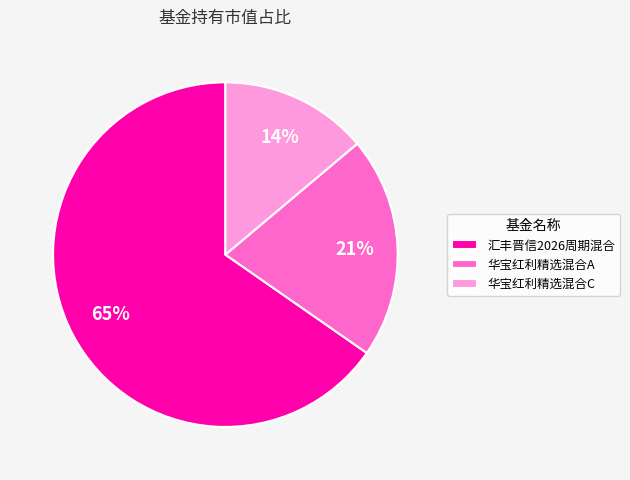

To the nearest percent, what is the combined percentage of 华宝红利精选混合A and 汇丰晋信2026周期混合?

86%